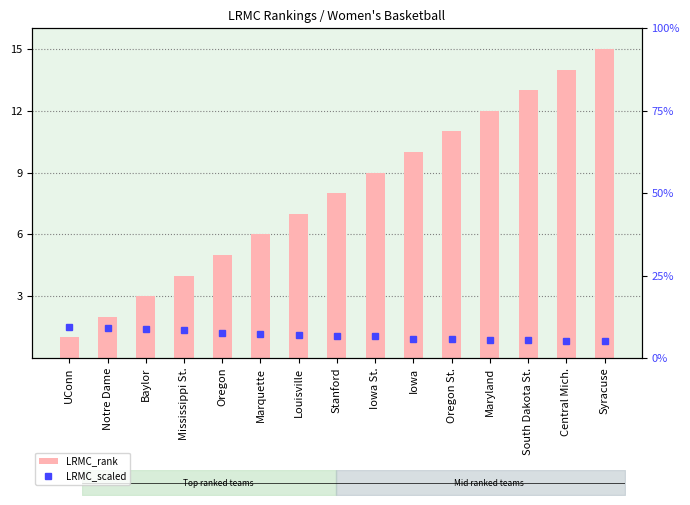

Between Iowa St. and Oregon St., which series saw the biggest shift?

LRMC_rank